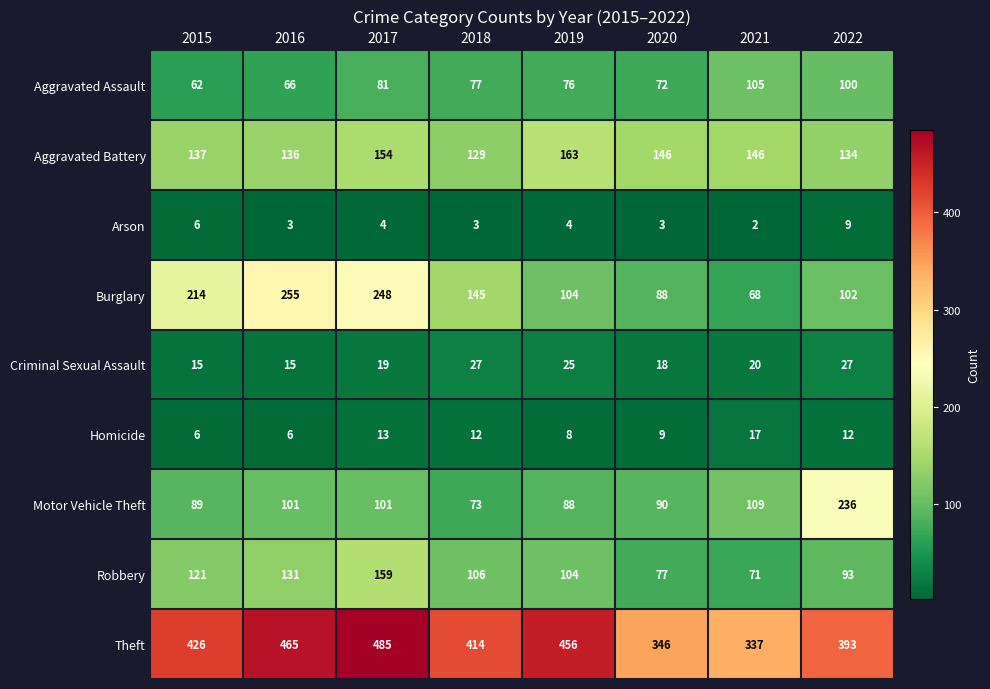

Where is Burglary nearest to the value 161?

2018